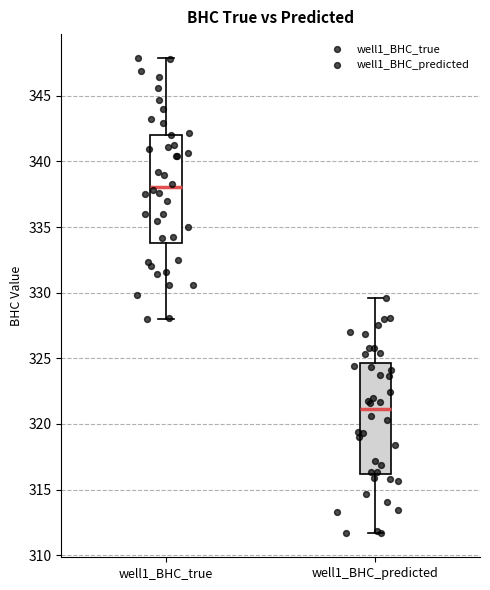

Reading left to right, transcribe this box plot: for each box, give where its median line is, the range the box spans, and where its two whiskers end, as read against the y-axis. The values are not printed on the chart, so give them approximately, as read against the axis.

well1_BHC_true: median 338.0, box 334.0 to 342.0, whiskers 328.0 to 348.0
well1_BHC_predicted: median 321.0, box 316.0 to 324.5, whiskers 311.5 to 329.5